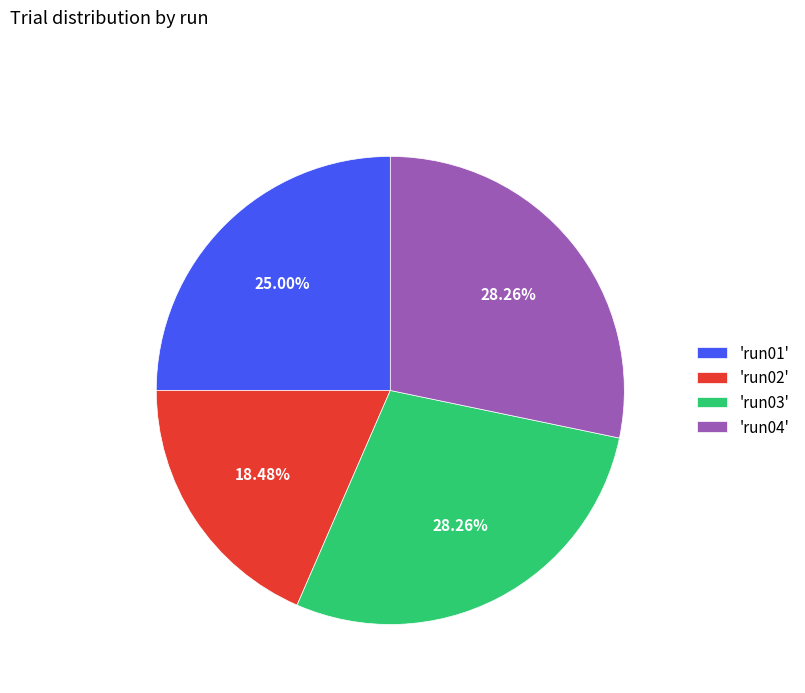

Approximately how many times larger is the value at 'run03' compared to 'run04'?

1.0